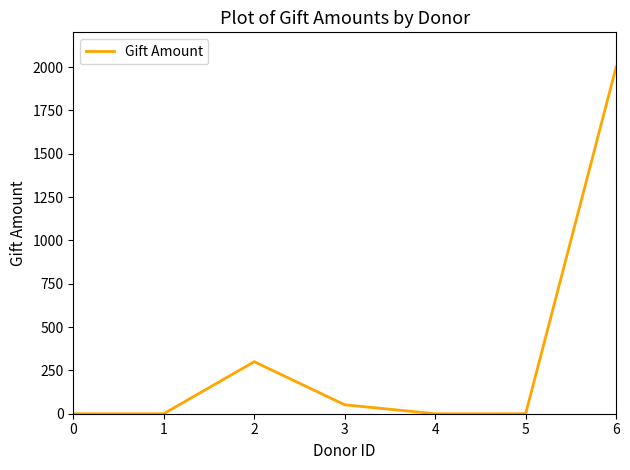

True or false: there are more than 2 points higher than both neighbors.

False